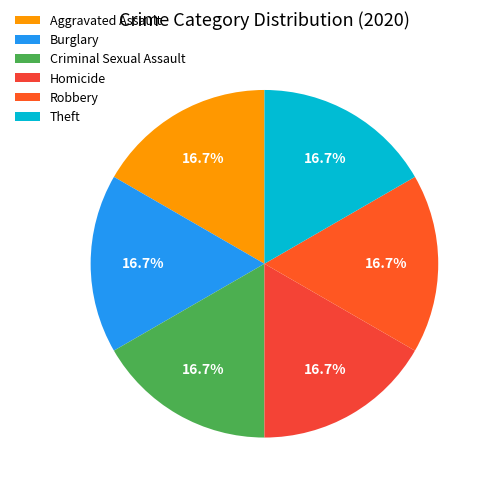

Approximately how many times larger is the value at Burglary compared to Theft?

1.0